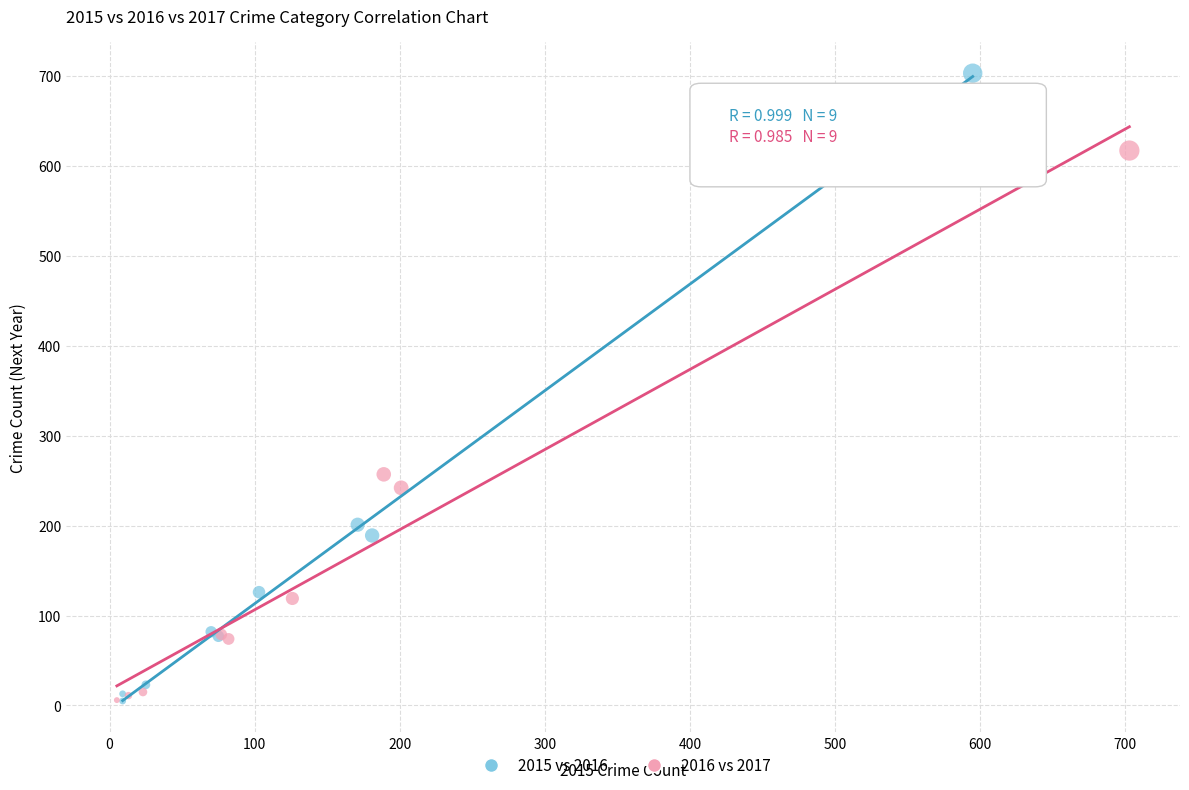

Which series has the widest spread of Y values?

2015 vs 2016